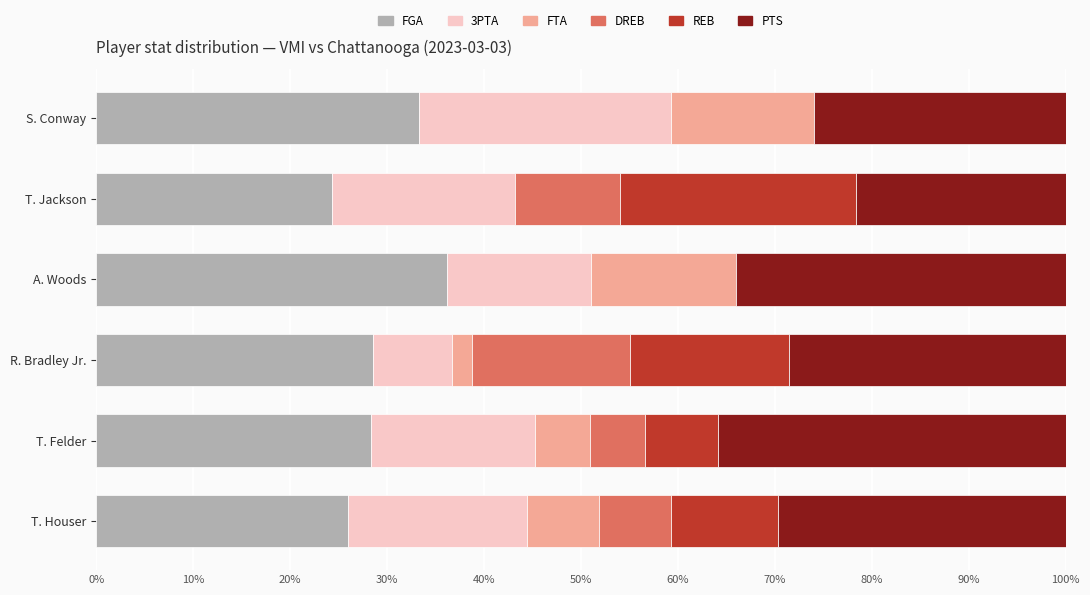

Which category has the highest value in the FGA series?

A. Woods